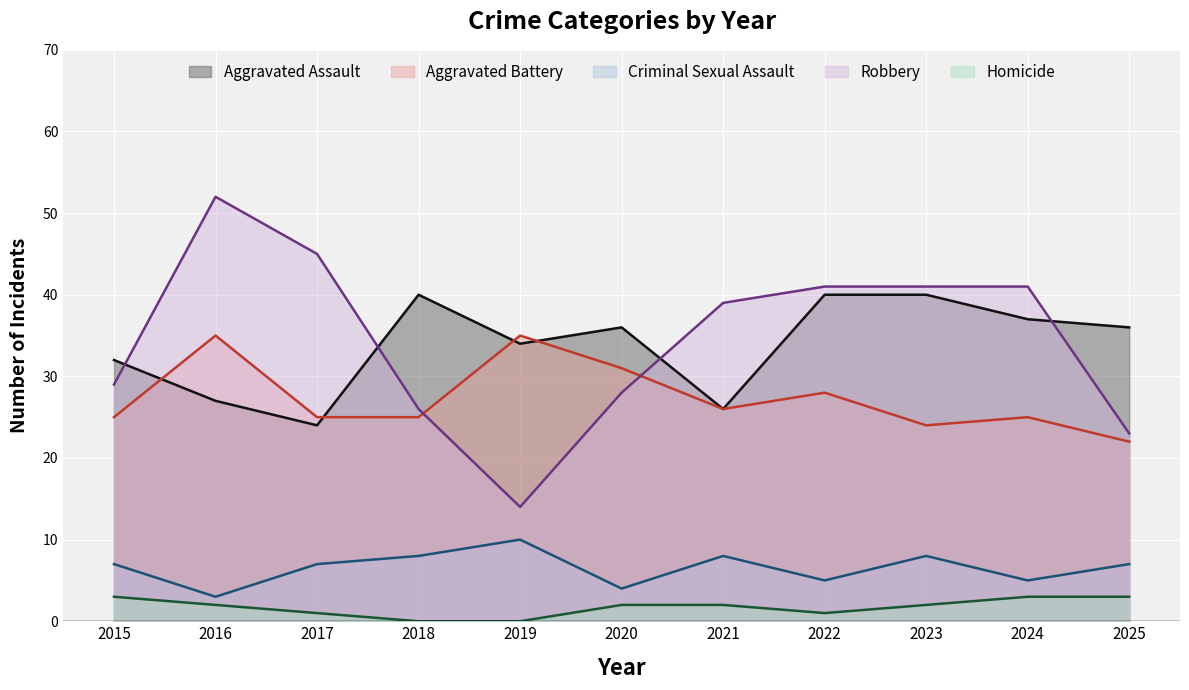

What is the value of the Robbery point at the 2nd from the left?

52